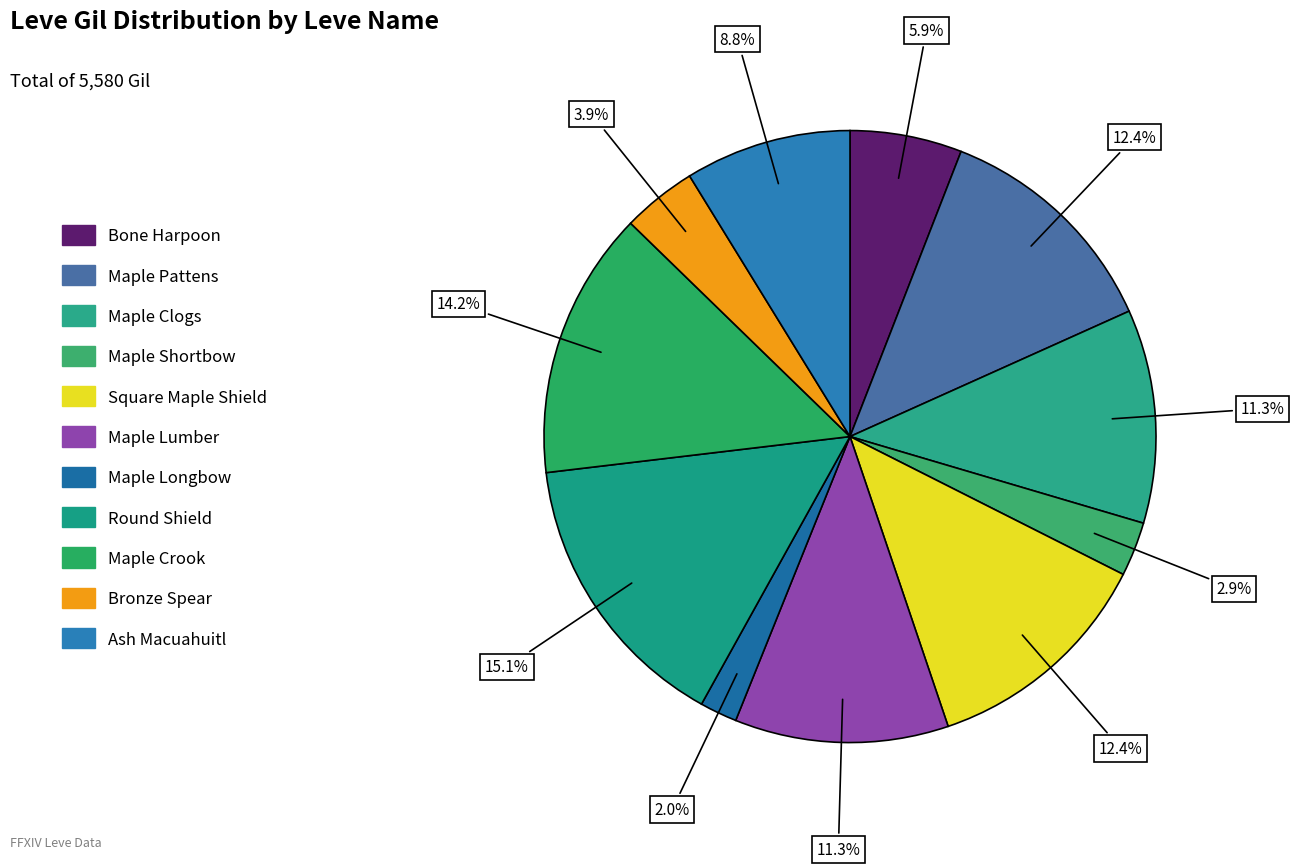

Count the number of slices in the pie.

11